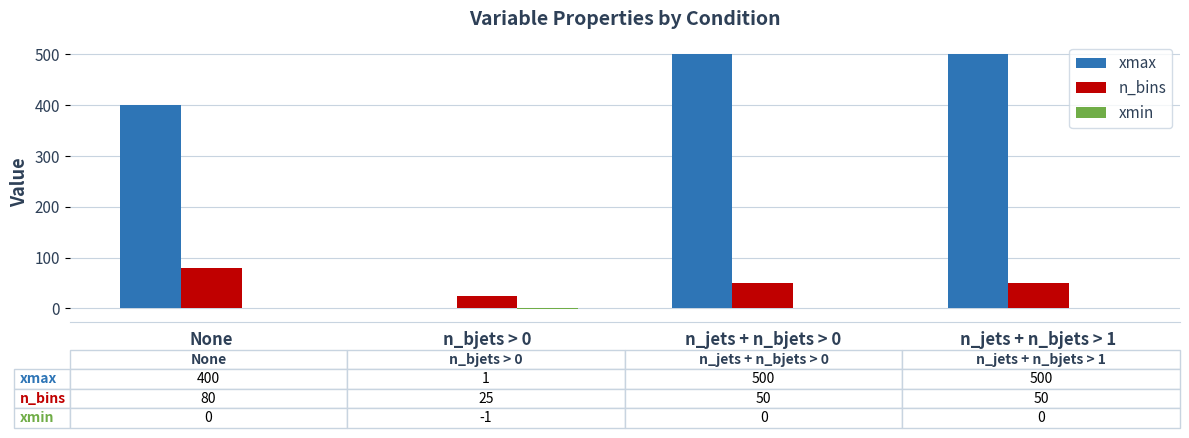

Which series has the largest range (max minus min)?

xmax